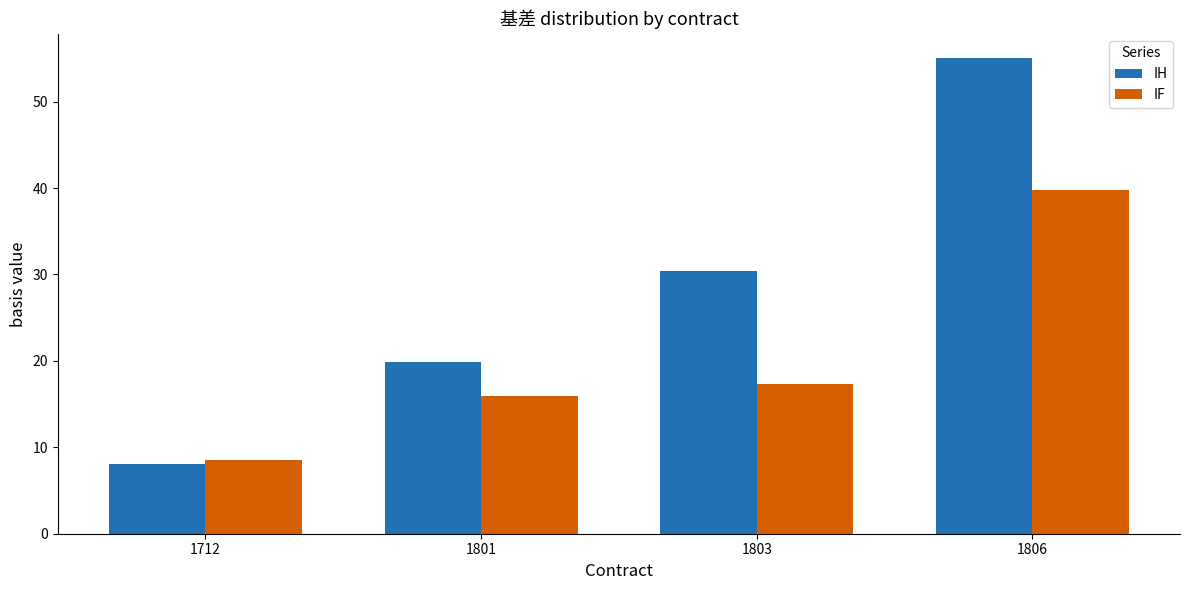

What is the difference between the highest and lowest values at 1803?

13.1